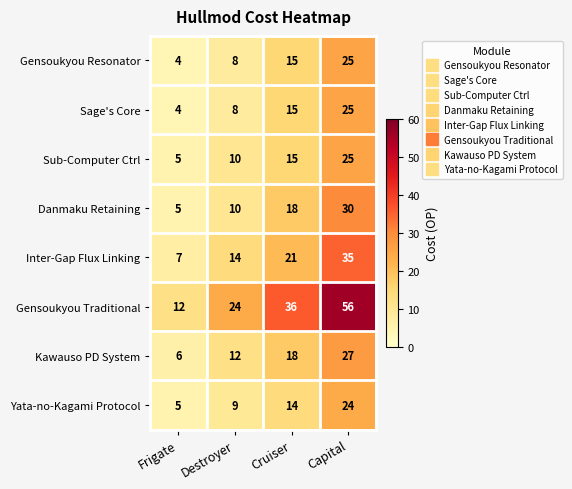

What is the sum of all Sub-Computer Ctrl values?

55